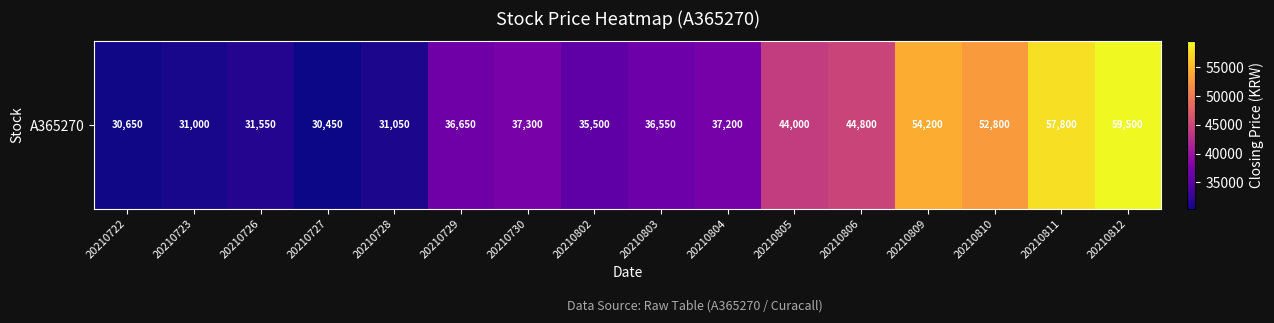

What value does the data have at 20210811?

57800